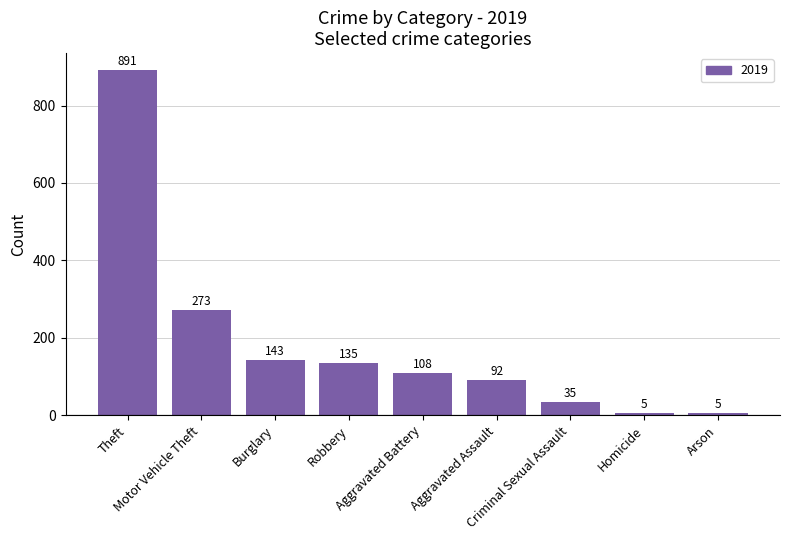

What is the smallest value displayed?

5